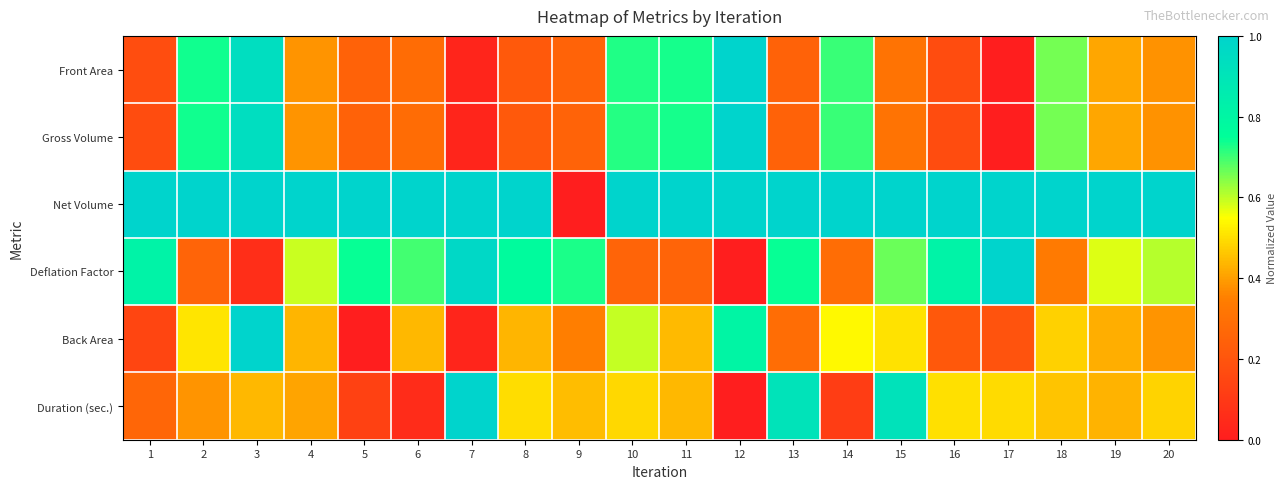

Which series has the largest total across all categories?

Net Volume